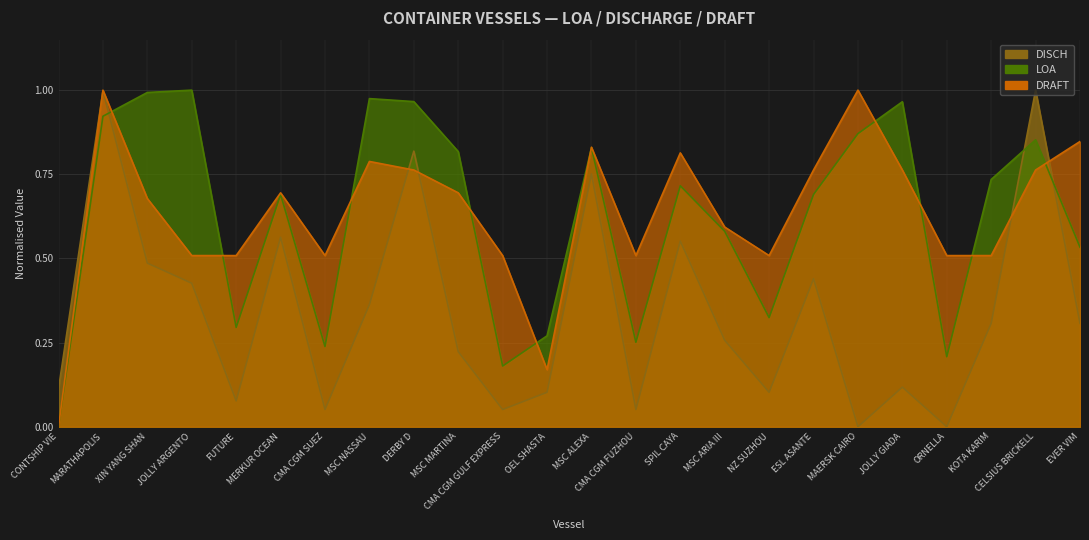

What is the greatest value displayed?

1.0